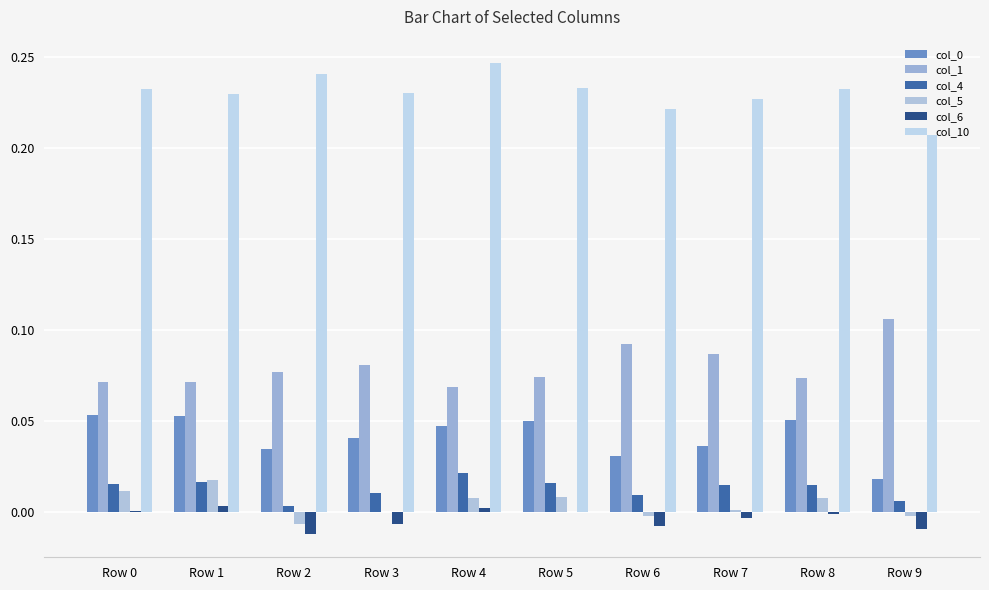

Reading left to right, extract all data points from this chart.

col_0: 0.1	0.1	0.0	0.0	0.0	0.1	0.0	0.0	0.1	0.0
col_1: 0.1	0.1	0.1	0.1	0.1	0.1	0.1	0.1	0.1	0.1
col_4: 0.0	0.0	0.0	0.0	0.0	0.0	0.0	0.0	0.0	0.0
col_5: 0.0	0.0	-0.0	-0.0	0.0	0.0	-0.0	0.0	0.0	-0.0
col_6: 0.0	0.0	-0.0	-0.0	0.0	-0.0	-0.0	-0.0	-0.0	-0.0
col_10: 0.2	0.2	0.2	0.2	0.2	0.2	0.2	0.2	0.2	0.2